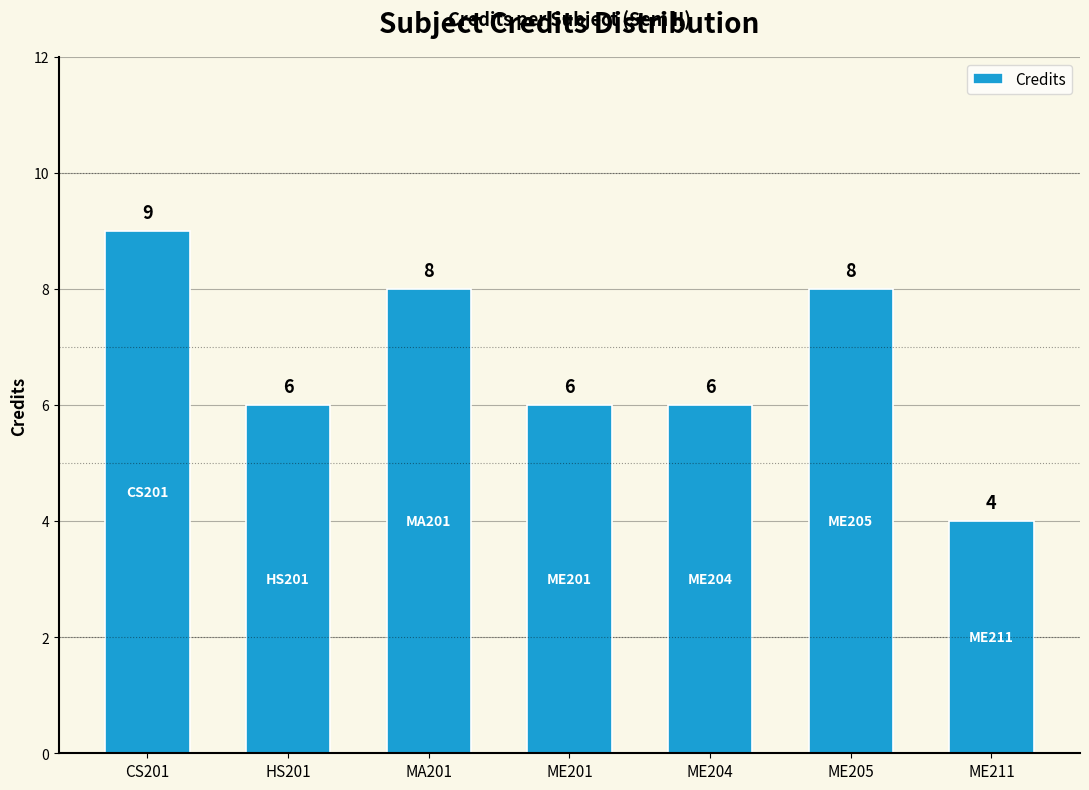

Count the number of data series in this chart.

1